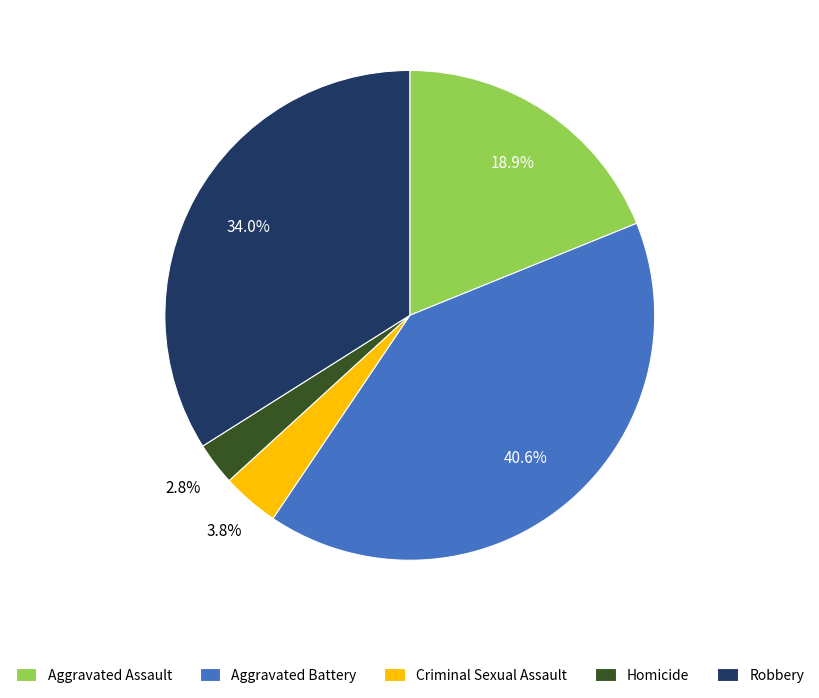

Which category has the biggest portion of the pie?

Aggravated Battery